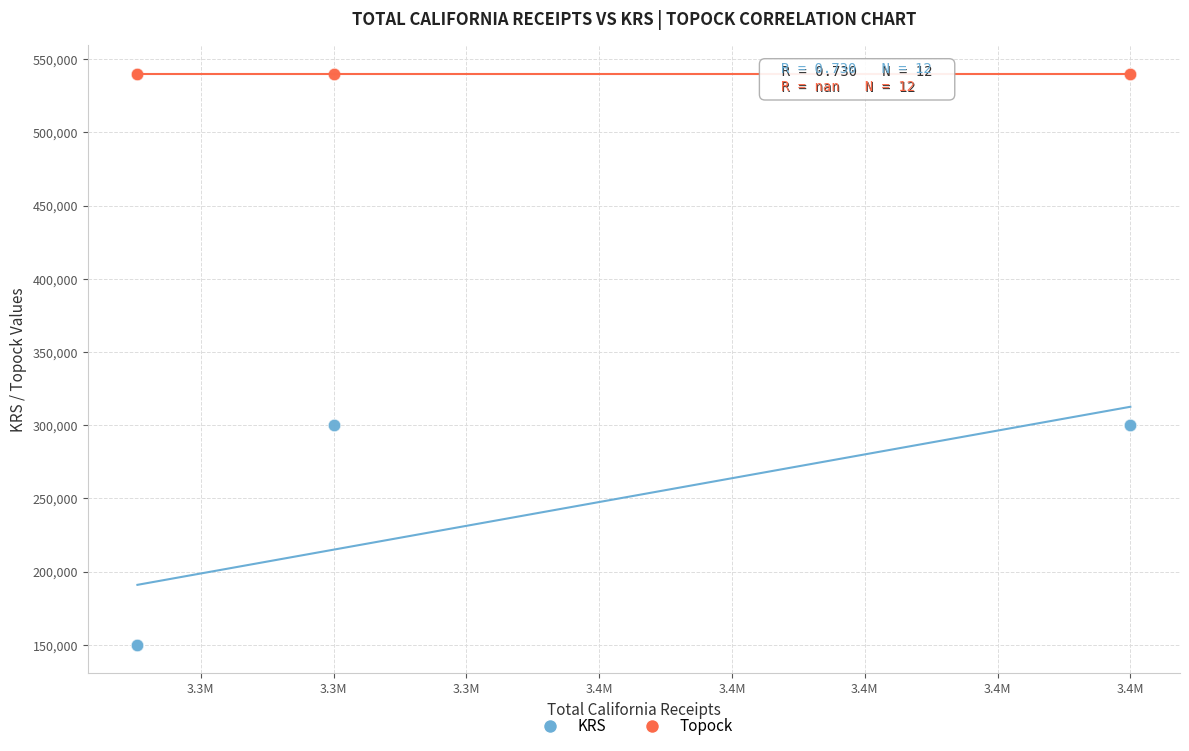

Which series reaches the maximum Y coordinate?

Topock